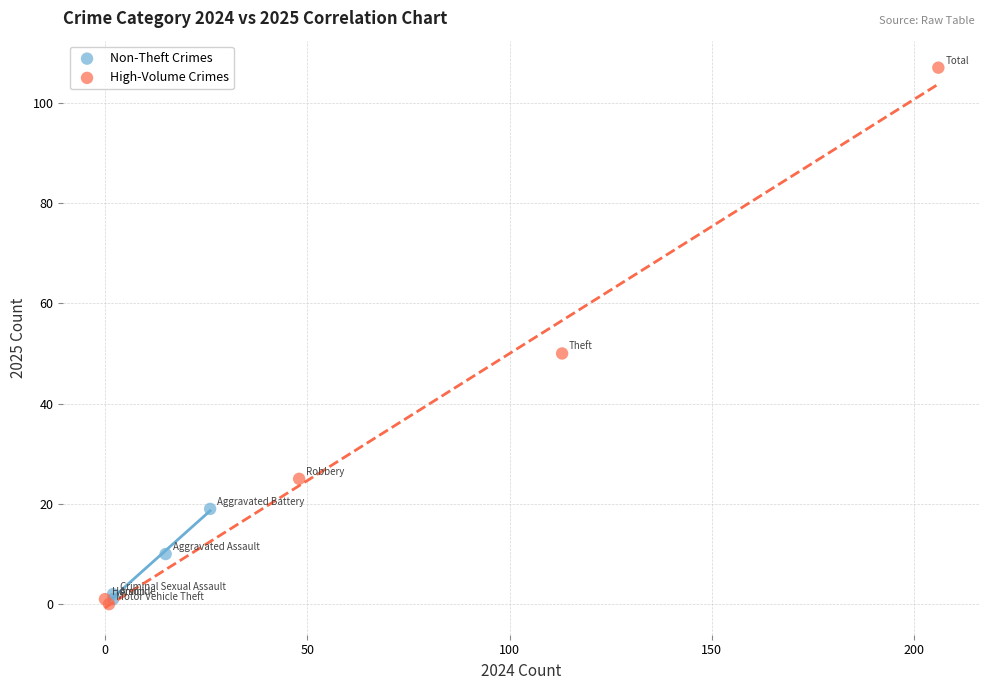

Which series contains the highest Y value?

High-Volume Crimes